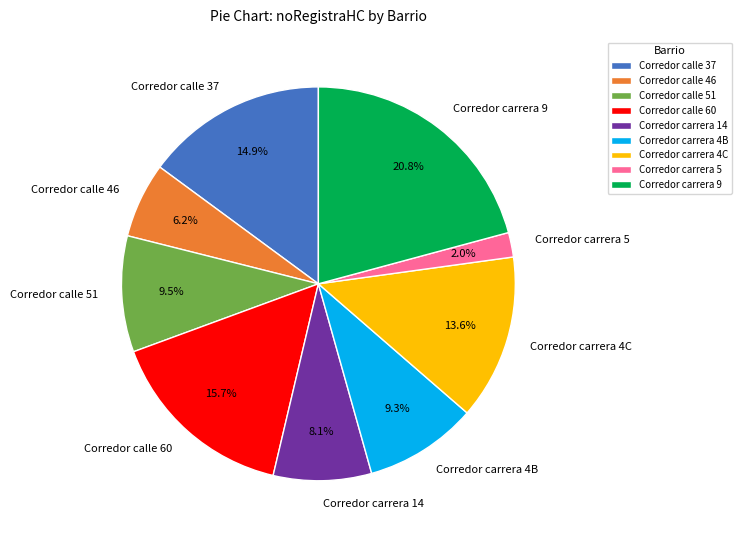

How many slices are in this pie chart?

9